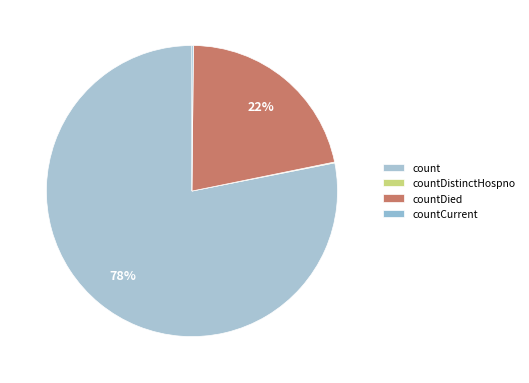

What portion of the pie excludes countDistinctHospno?

99.9%